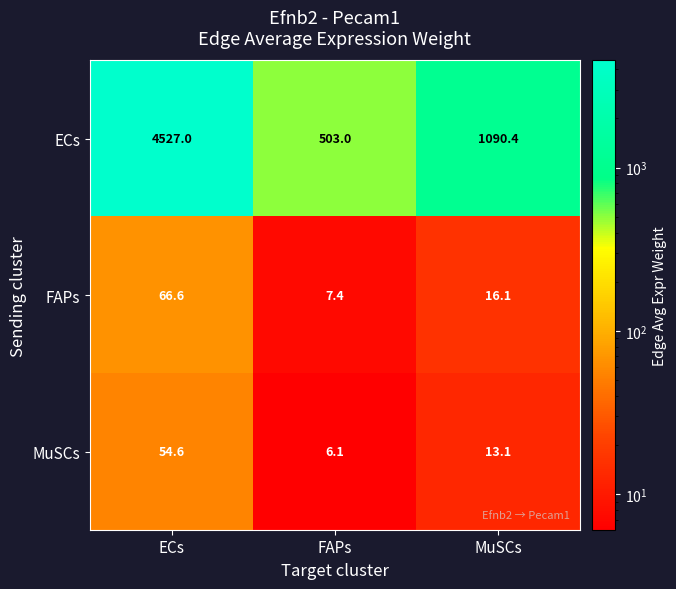

True or false: FAPs has a value of 5.2 at MuSCs.

False